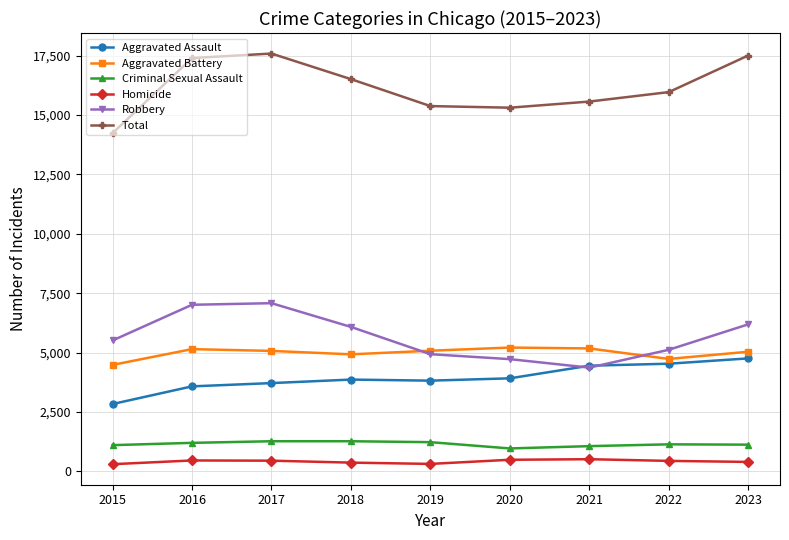

What is the spread (max minus min) of values at 2023?

17109